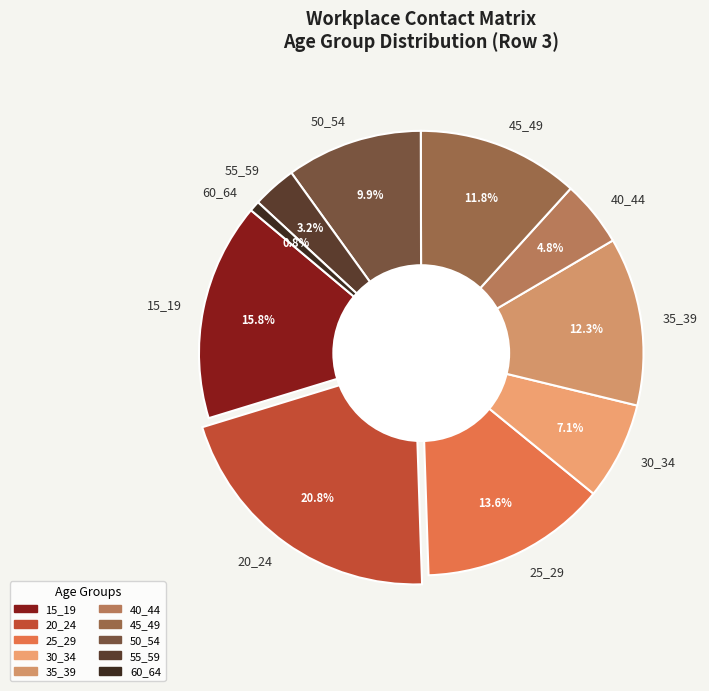

To the nearest percent, what is the combined percentage of 30_34 and 50_54?

17%